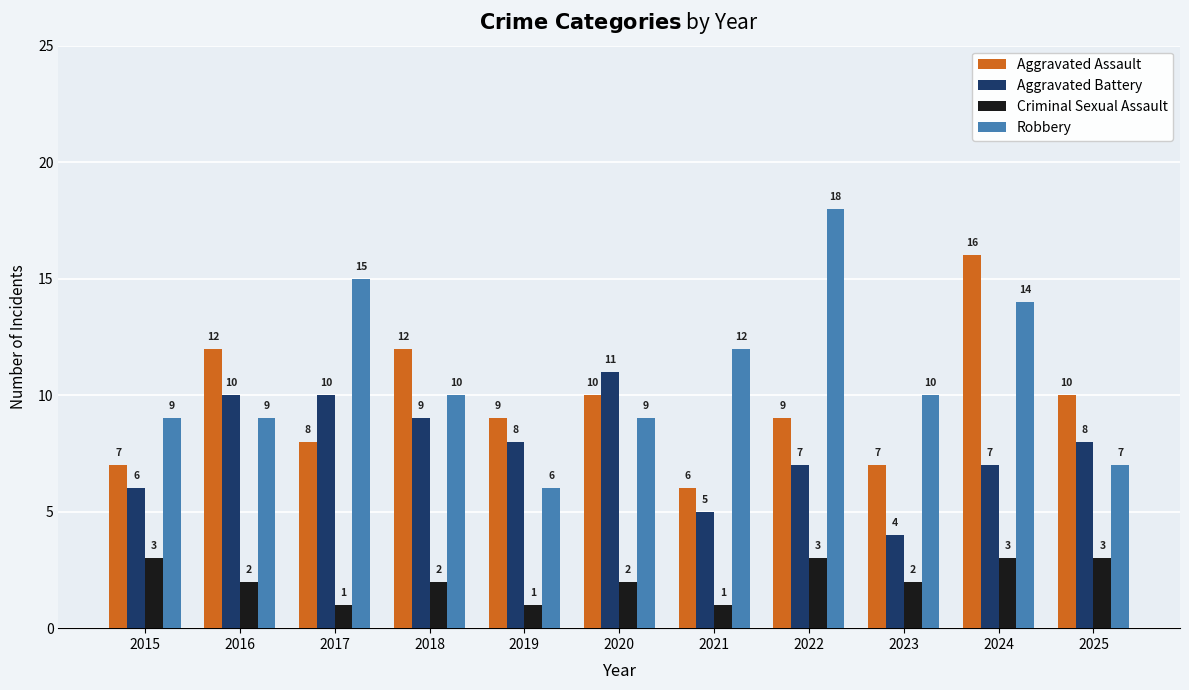

The Aggravated Assault series shows 5 at 2017. True or false?

False